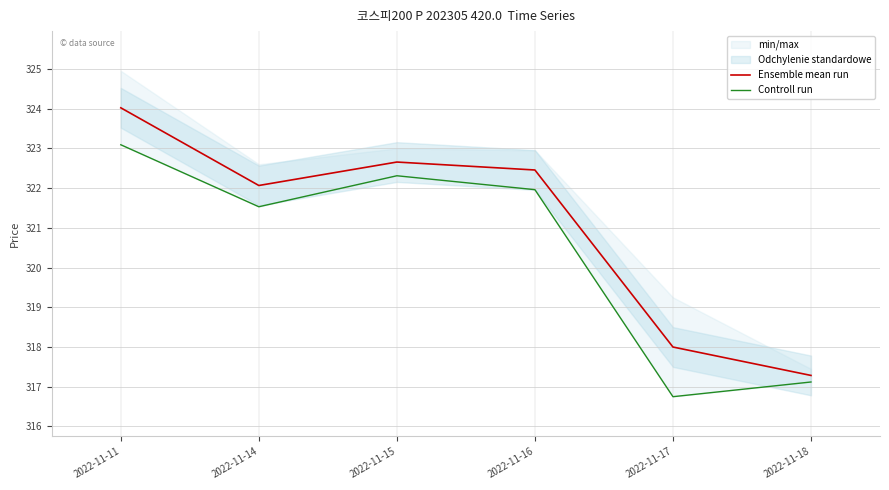

What is the total value across all series at 2022-11-17?

634.8